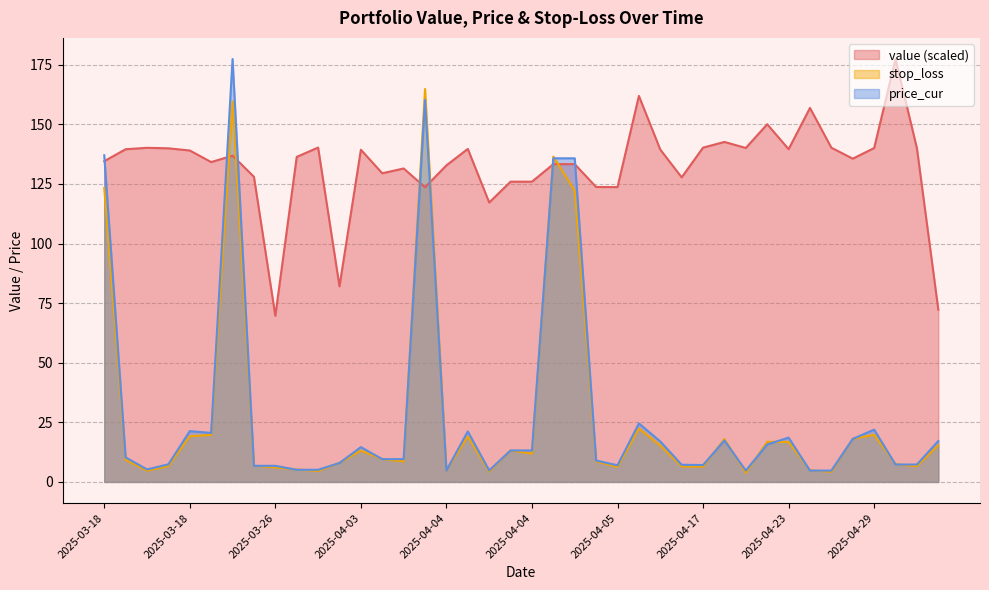

How many interior local peaks does the stop_loss series have?

10